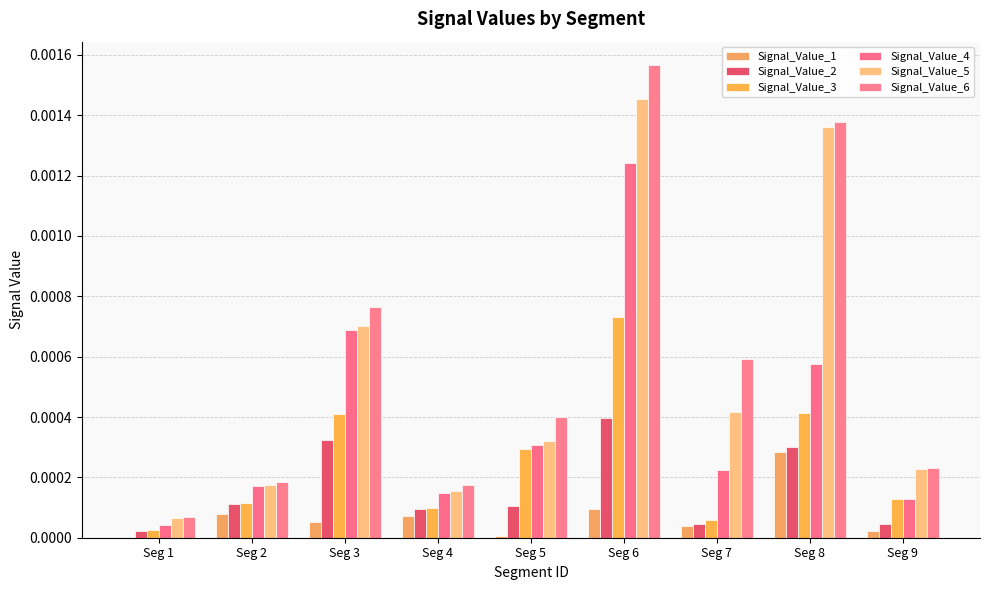

How many data points does each series have?

9